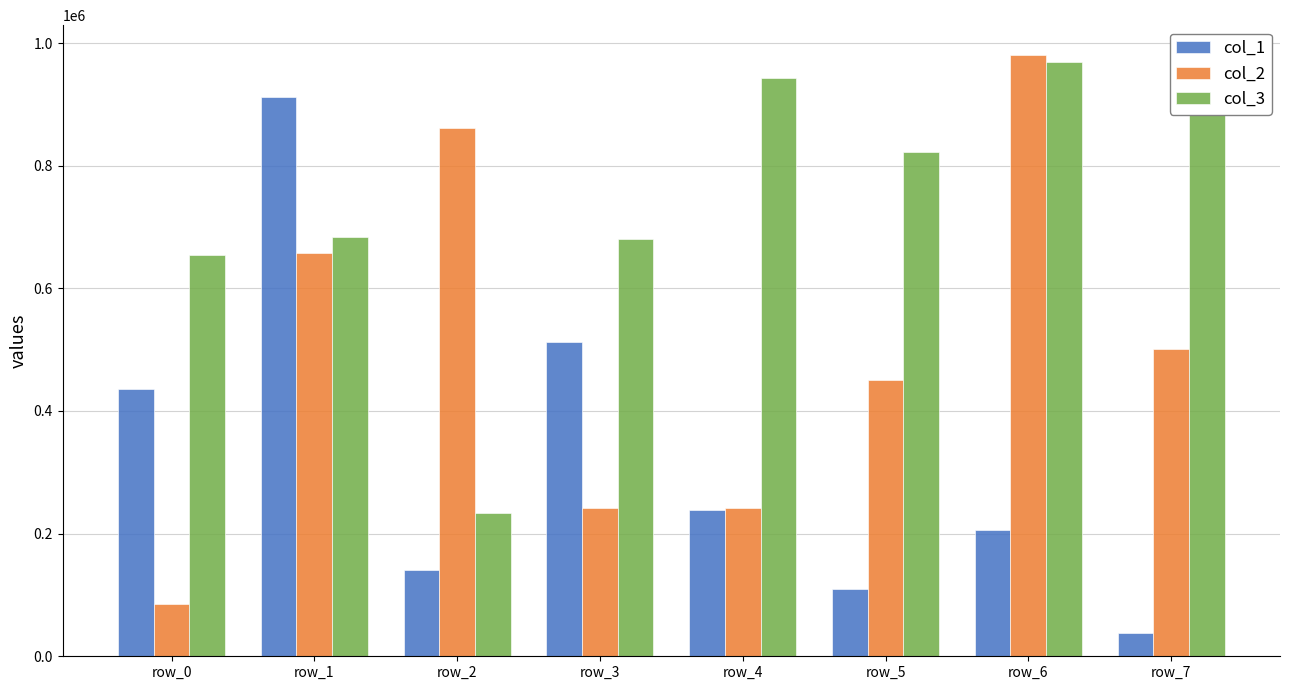

Is the value of col_2 at row_5 greater than the value of col_3 at row_0?

No